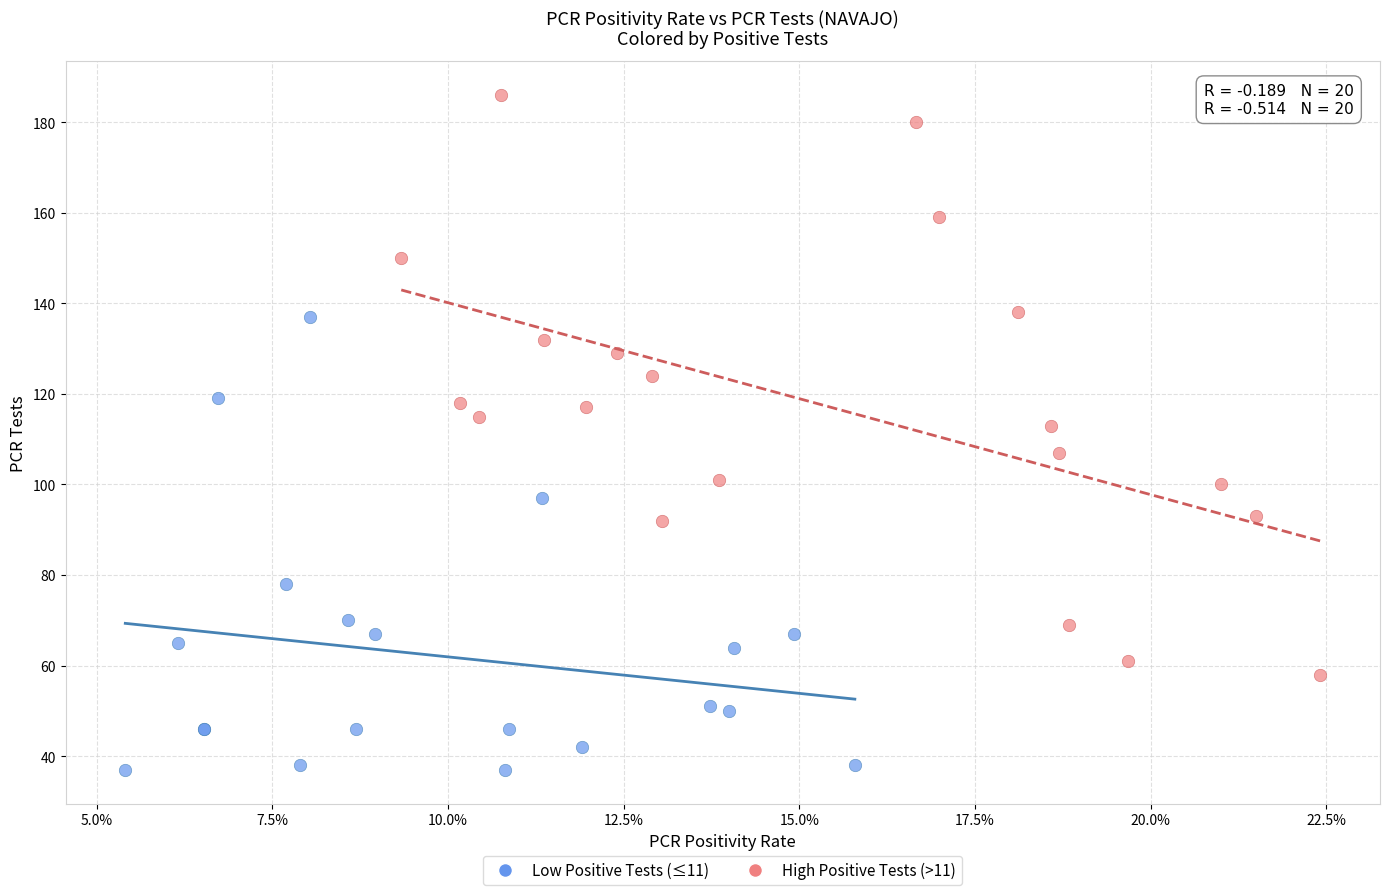

Which series contains the lowest Y value?

Low Positive Tests (≤11)